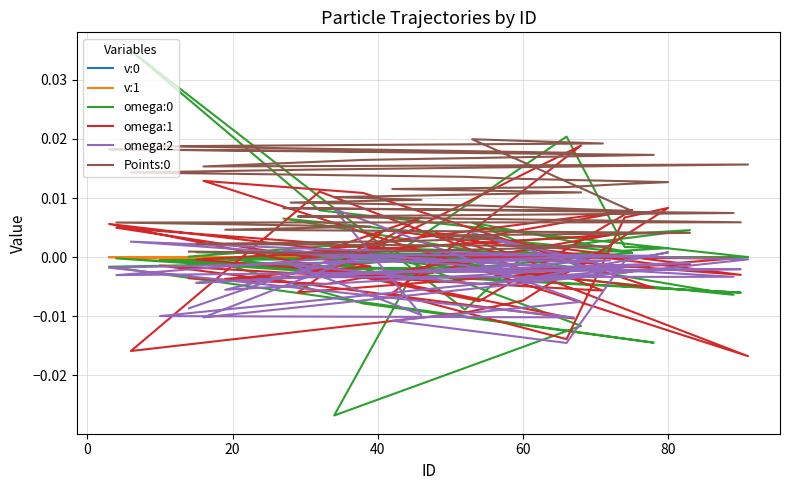

Is it true that v:1 equals 0.0 at 80?

True